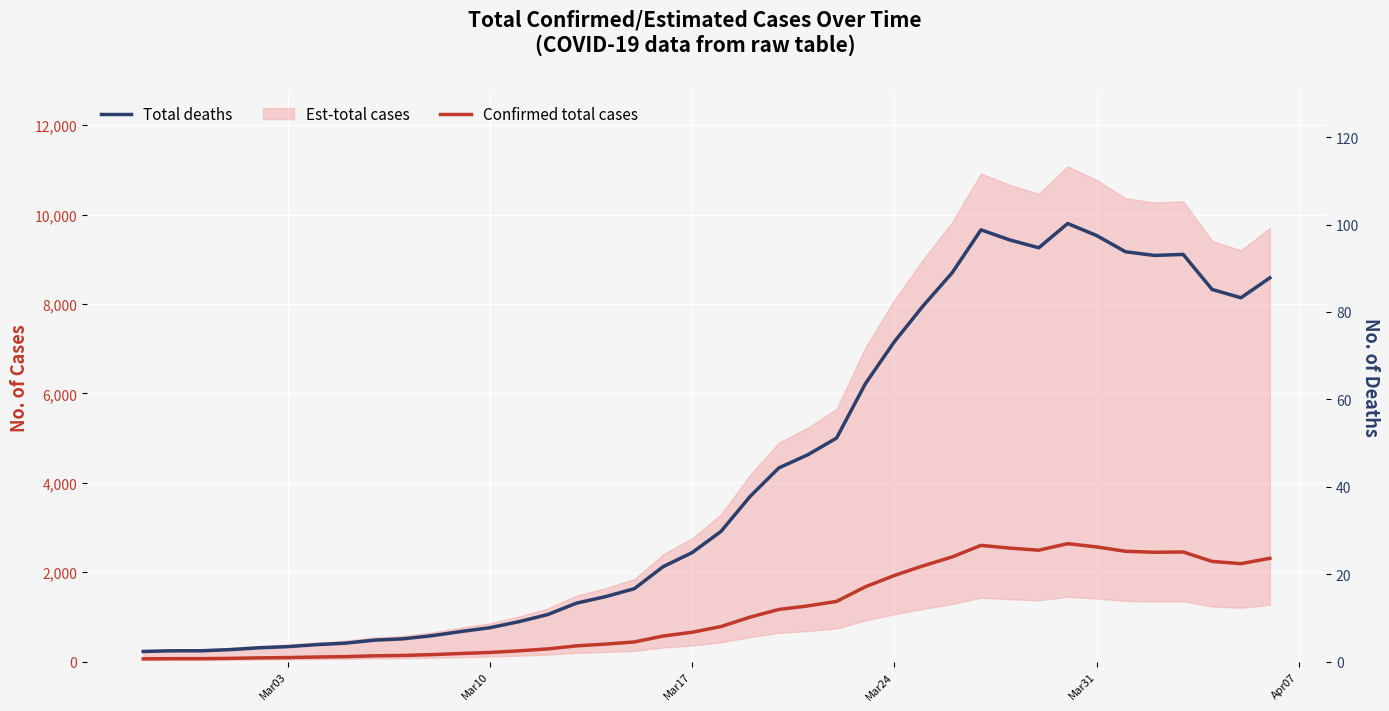

What is the difference between the second highest and minimum values in the Confirmed total cases series?

2539.0